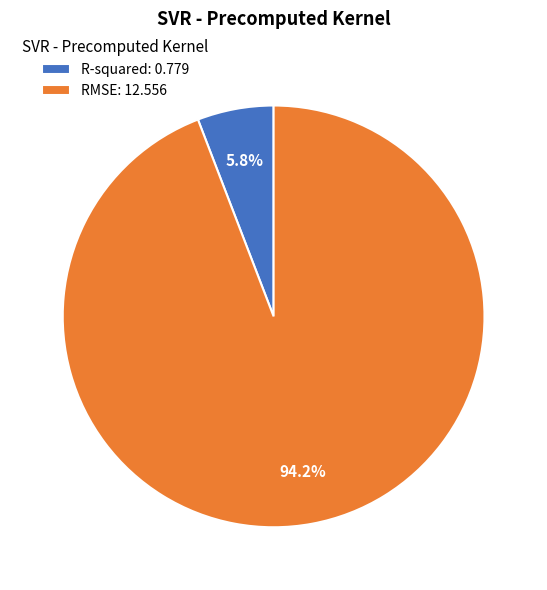

Combined, do R-squared and RMSE account for over 50%?

Yes